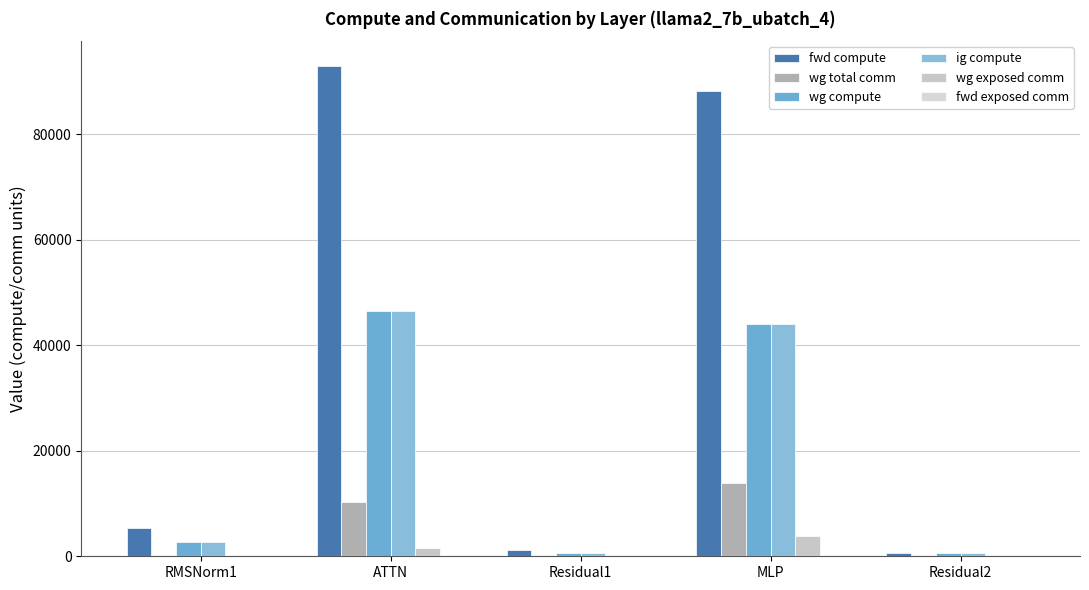

List the series in order of their peak value, highest first.

fwd compute, wg compute, ig compute, wg total comm, wg exposed comm, fwd exposed comm